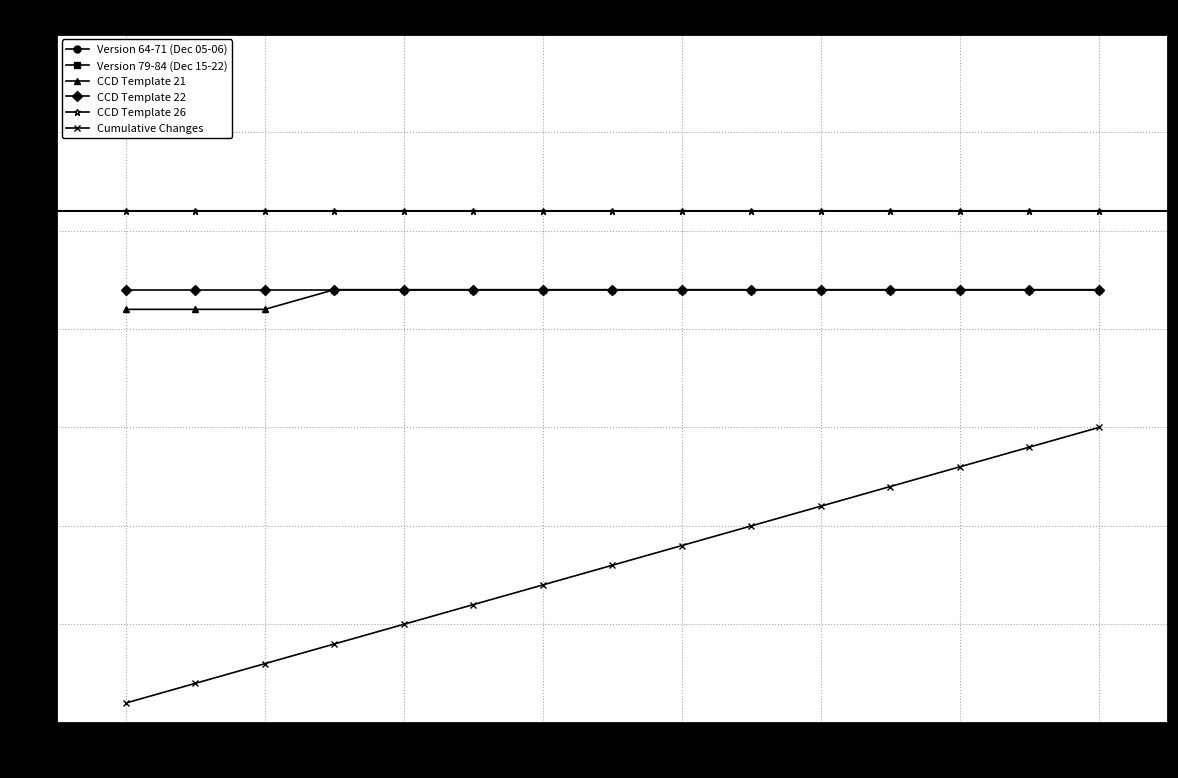

True or false: CCD Template 26 and CCD Template 21 cross at least once.

False